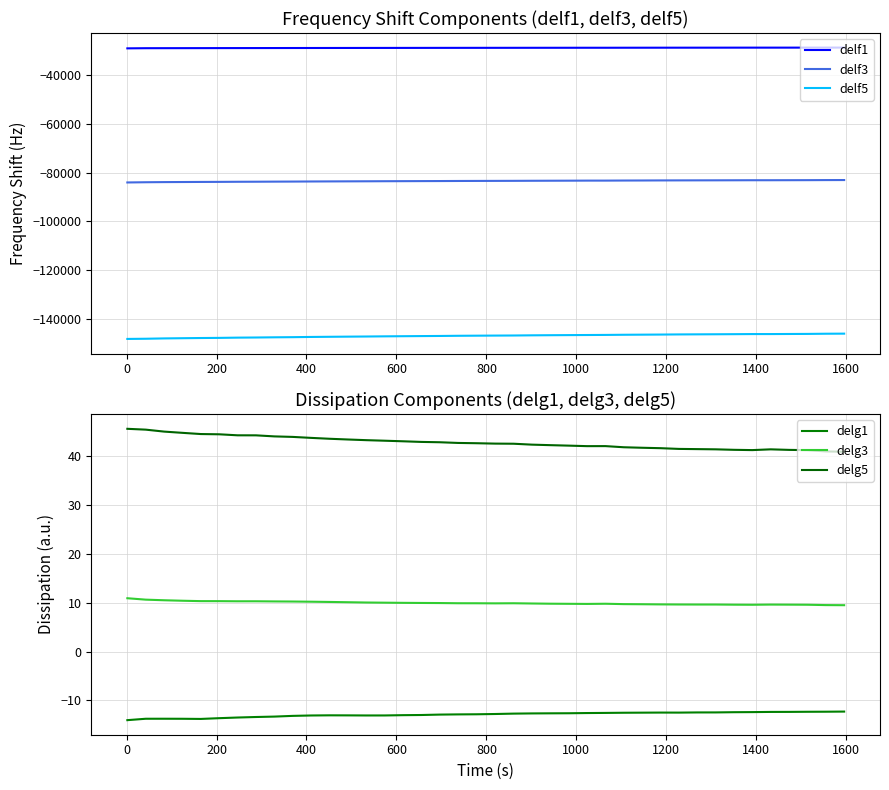

True or false: delg5 and delg3 cross at least once.

False